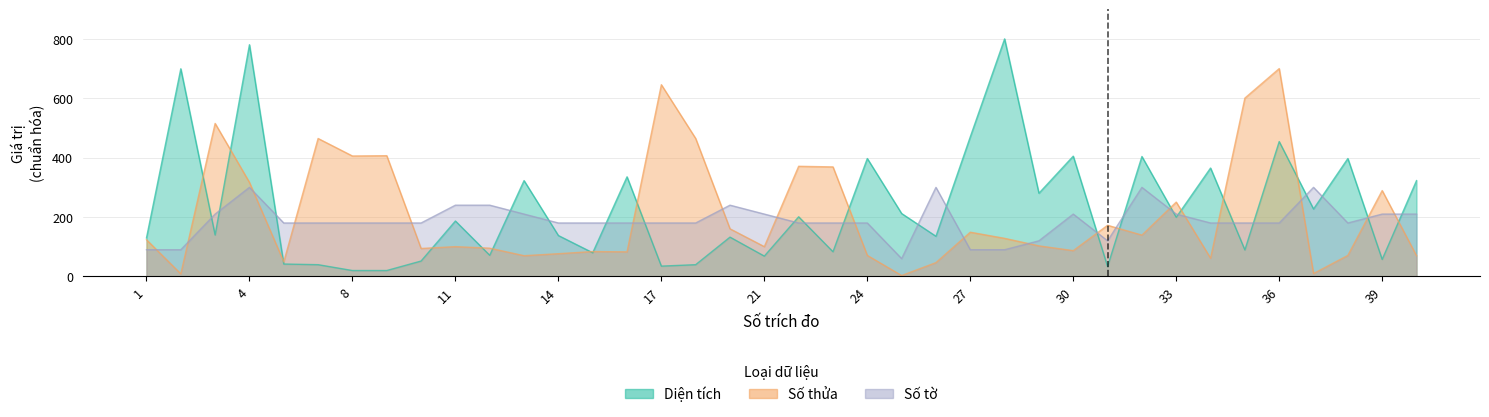

Reading right to left, list all the values displayed in this chart.

Diện tích: 322.7	57.4	397.2	227.2	454.2	89.3	365.1	199.3	403.9	33.5	405.1	280.2	800.0	470.1	135.3	211.9	397.2	83.1	200.9	68.5	132.4	39.6	34.8	335.5	79.8	137.8	322.7	71.2	186.7	51.9	20.0	19.9	39.6	41.8	780.4	139.6	699.4	129.7
Số thửa: 69.8	289.2	70.9	9.8	700.0	600.7	61.6	250.4	139.2	172.3	86.9	103.0	128.3	149.0	46.6	3.1	70.9	368.9	371.0	100.4	160.4	464.6	645.7	82.8	83.8	76.6	69.8	95.2	100.4	94.2	406.7	405.6	464.6	49.2	316.6	515.3	8.8	123.7
Số tờ: 210.0	210.0	180.0	300.0	180.0	180.0	180.0	210.0	300.0	120.0	210.0	120.0	90.0	90.0	300.0	60.0	180.0	180.0	180.0	210.0	240.0	180.0	180.0	180.0	180.0	180.0	210.0	240.0	240.0	180.0	180.0	180.0	180.0	180.0	300.0	210.0	90.0	90.0